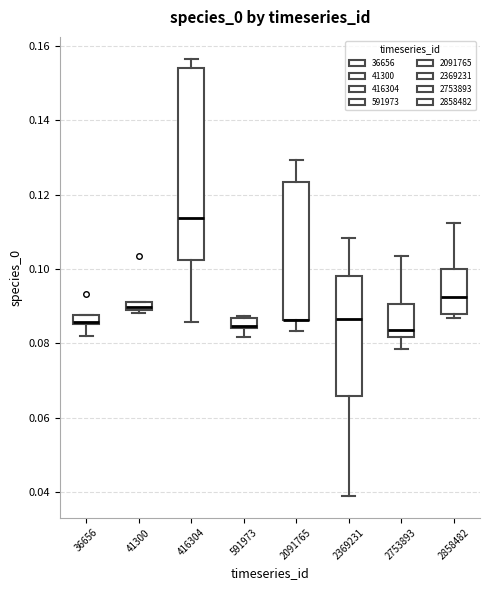

Which box is the tallest, from its lower edge to its upper edge?

416304